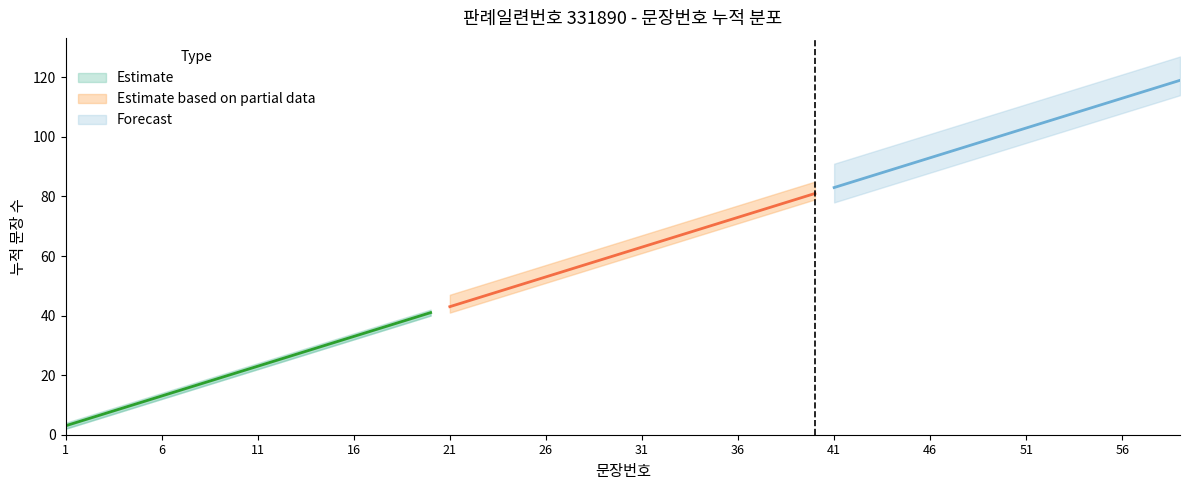

What is the sum of all values?

440